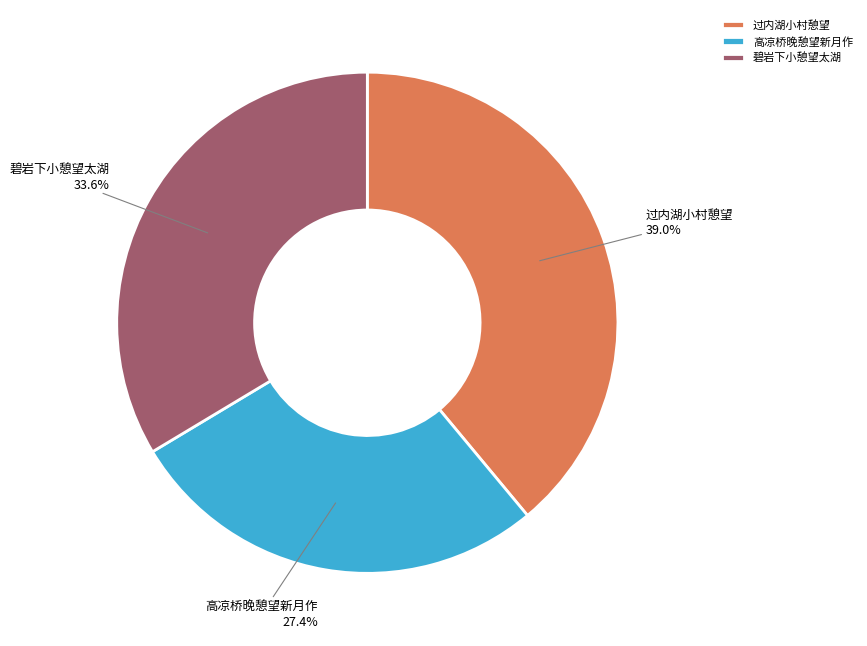

To the nearest percent, what portion does 碧岩下小憩望太湖 represent?

34%